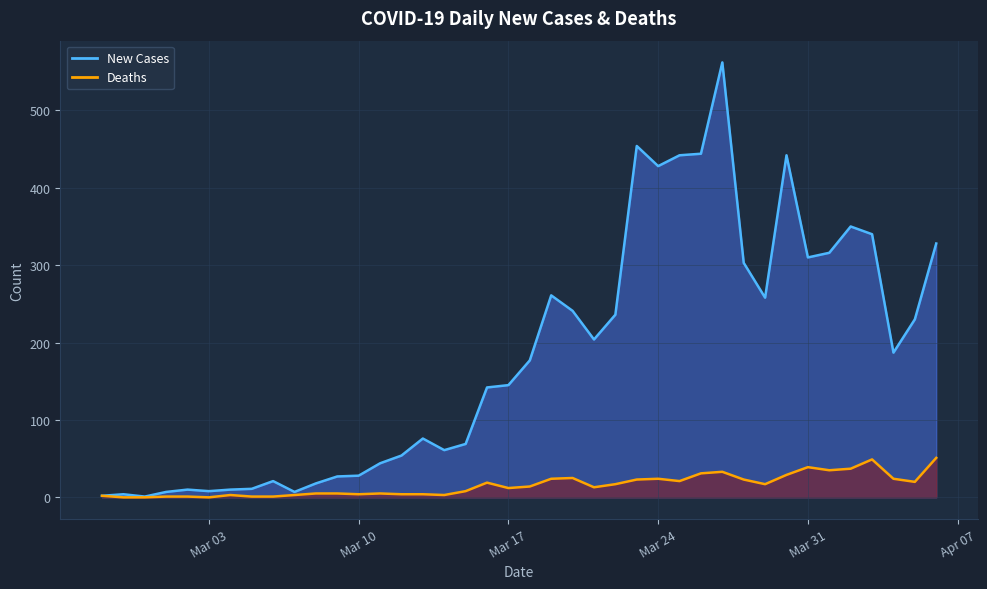

The value of Deaths at 2020-04-03 is 86. True or false?

False